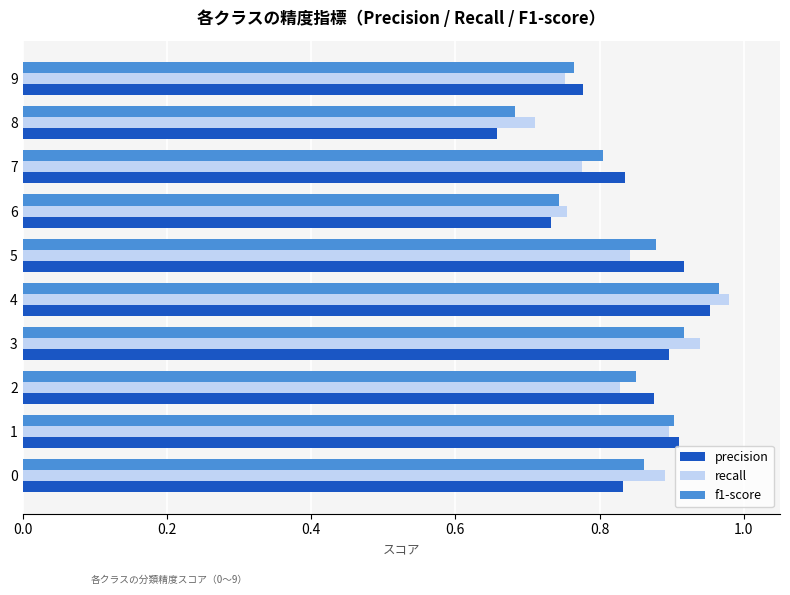

True or false: f1-score has a value of 0.8 at 7.

True